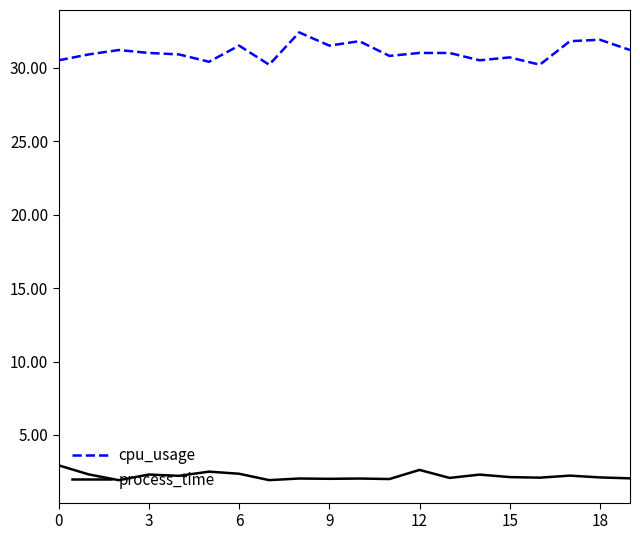

What is the difference between the maximum and minimum values in the process_time series?

1.0